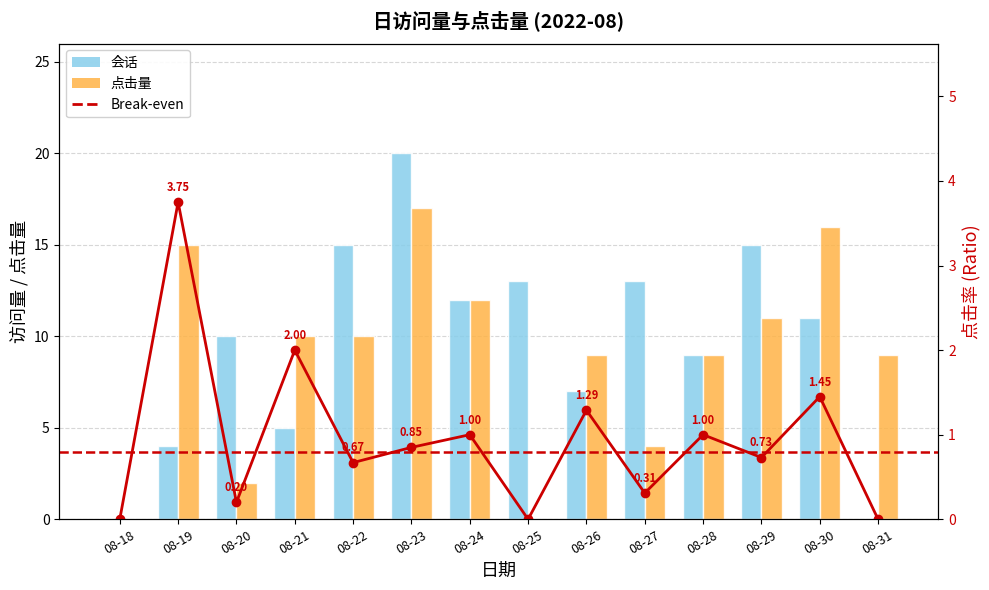

Which series has the largest range (max minus min)?

会话